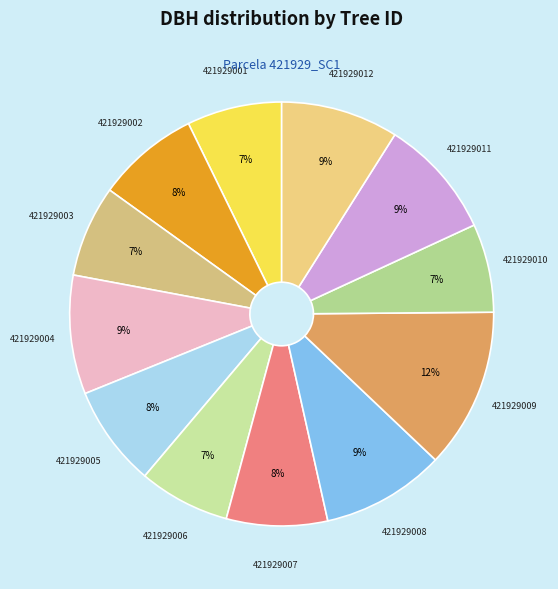

How many slices are in this pie chart?

12